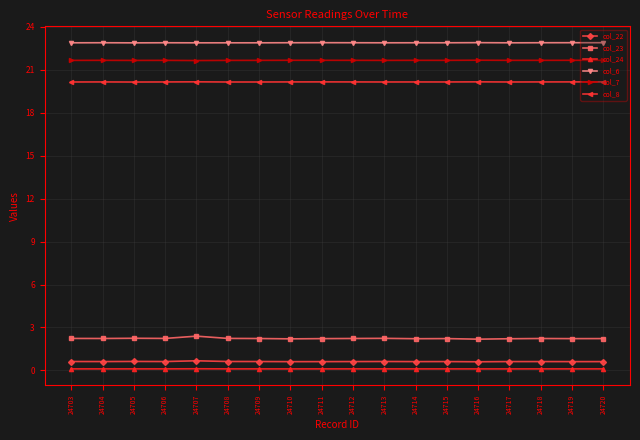

How many data points does each series have?

18